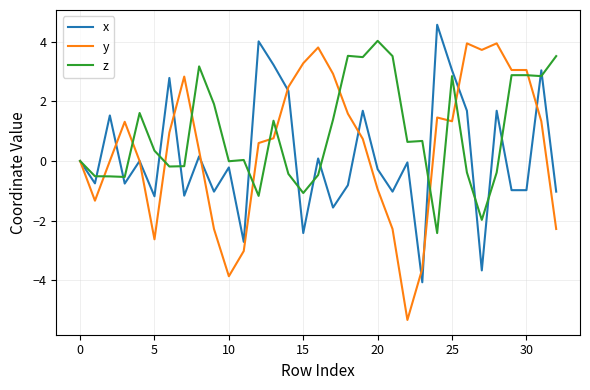

What is the smallest value displayed?

-5.3